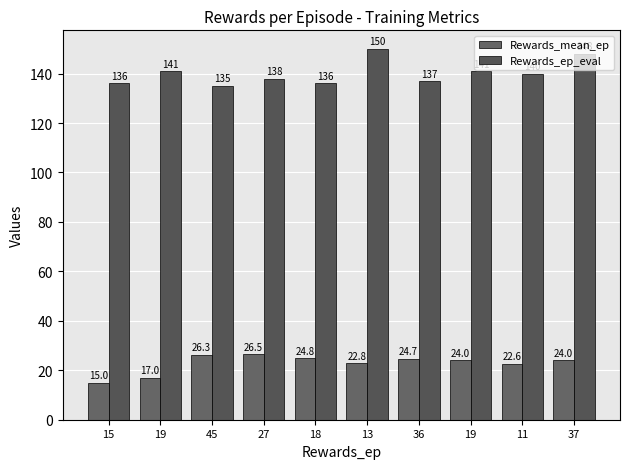

How many groups of bars are there?

10